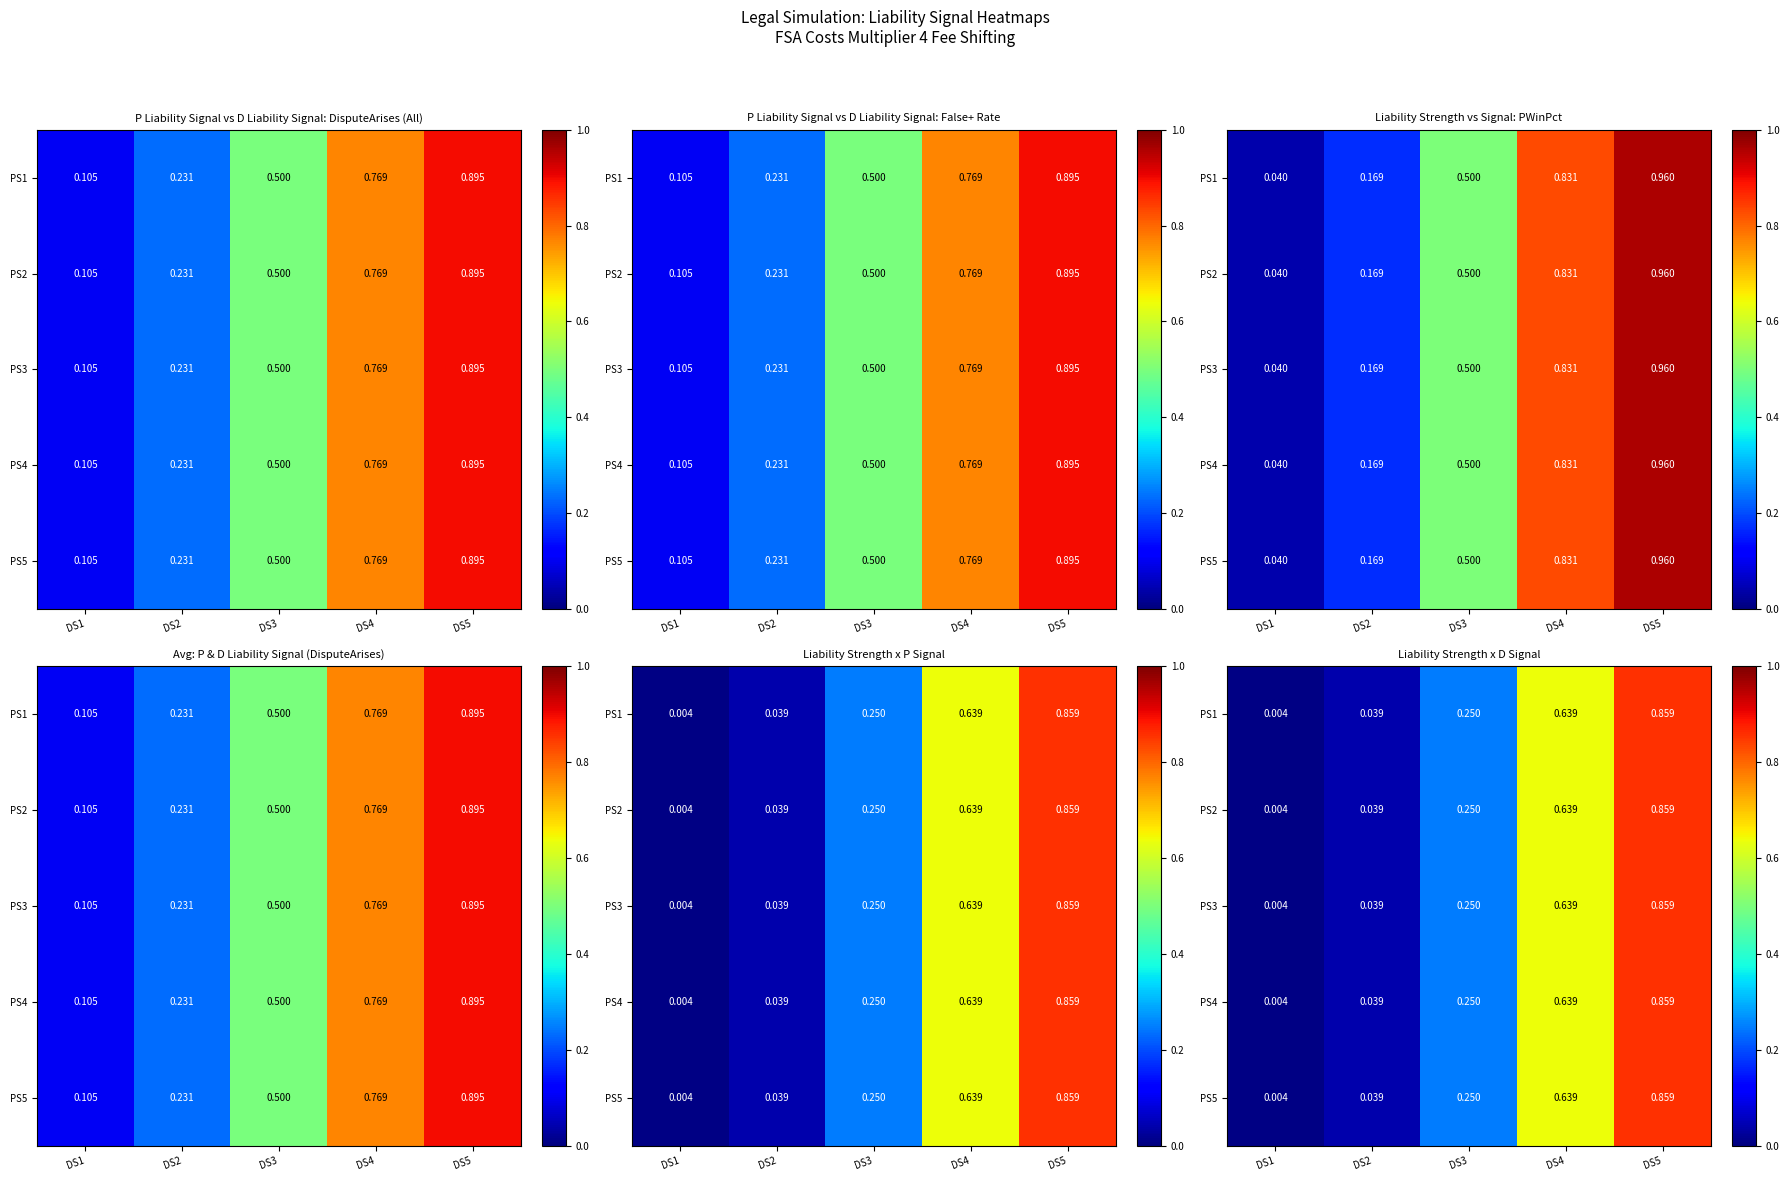

List the series in order of their peak value, highest first.

PS1, PS2, PS3, PS4, PS5